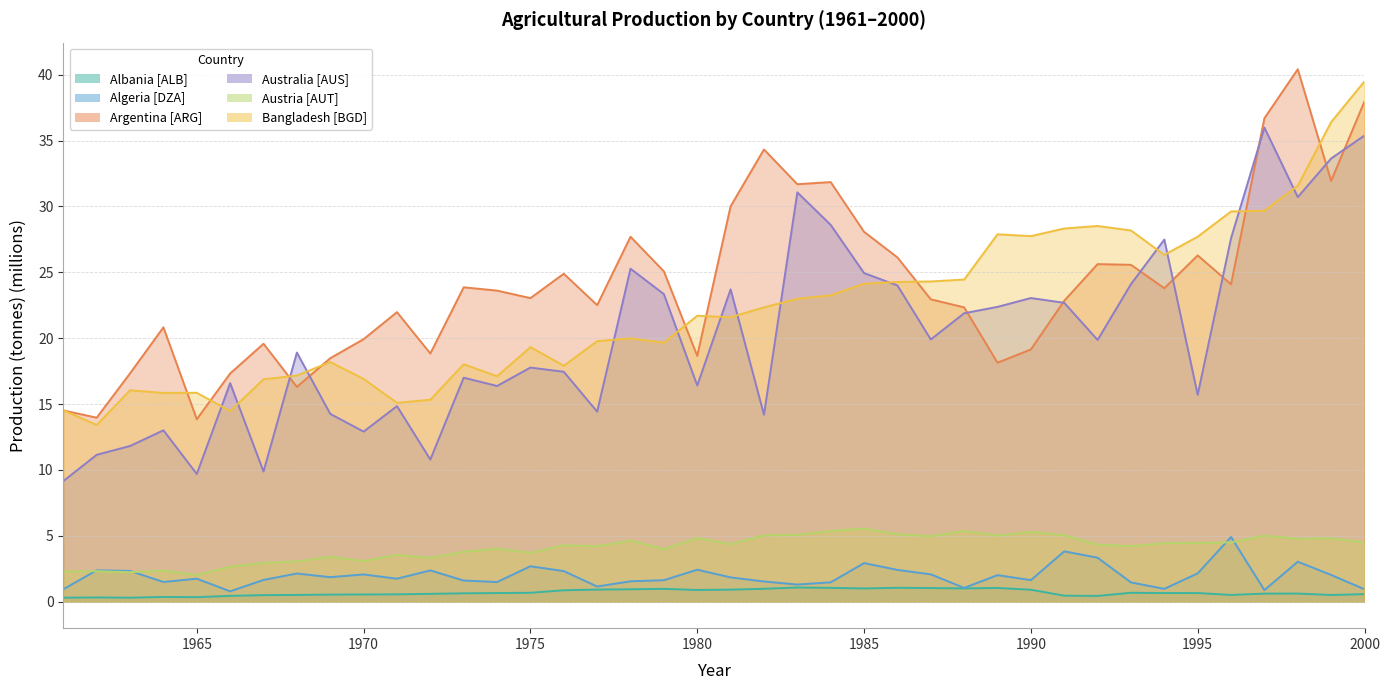

After their last crossing, which series has the higher values: Austria [AUT] or Algeria [DZA]?

Austria [AUT]